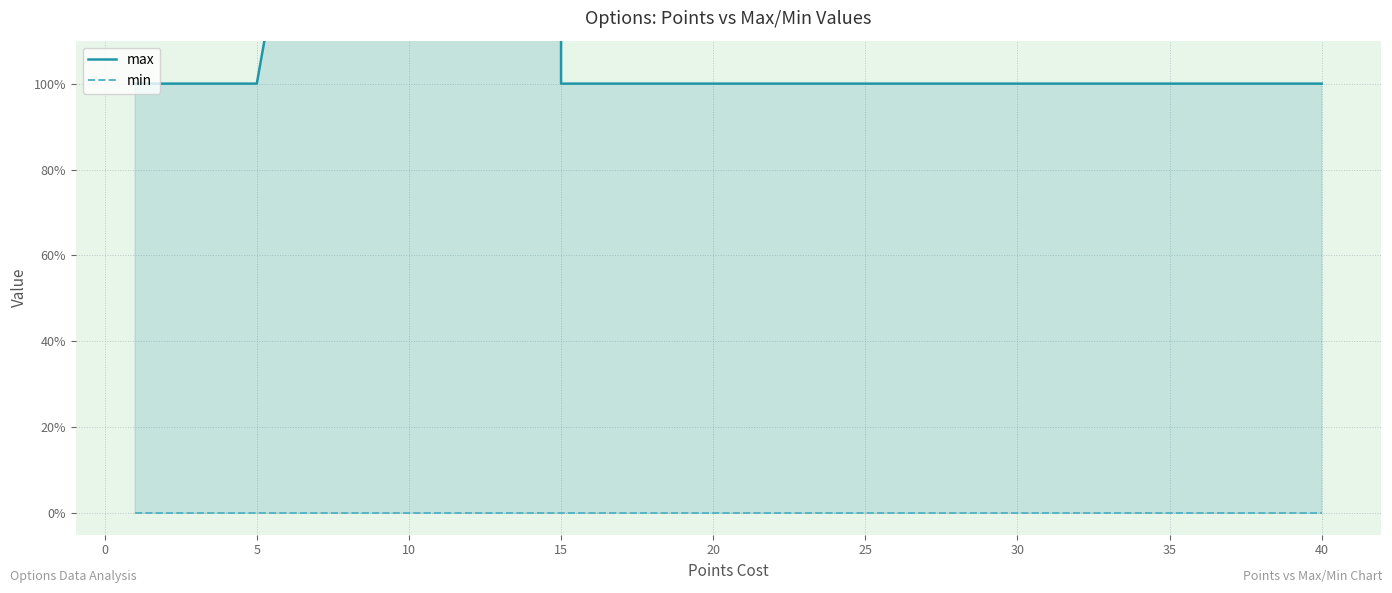

What is the total value across all series at 15?

1.8